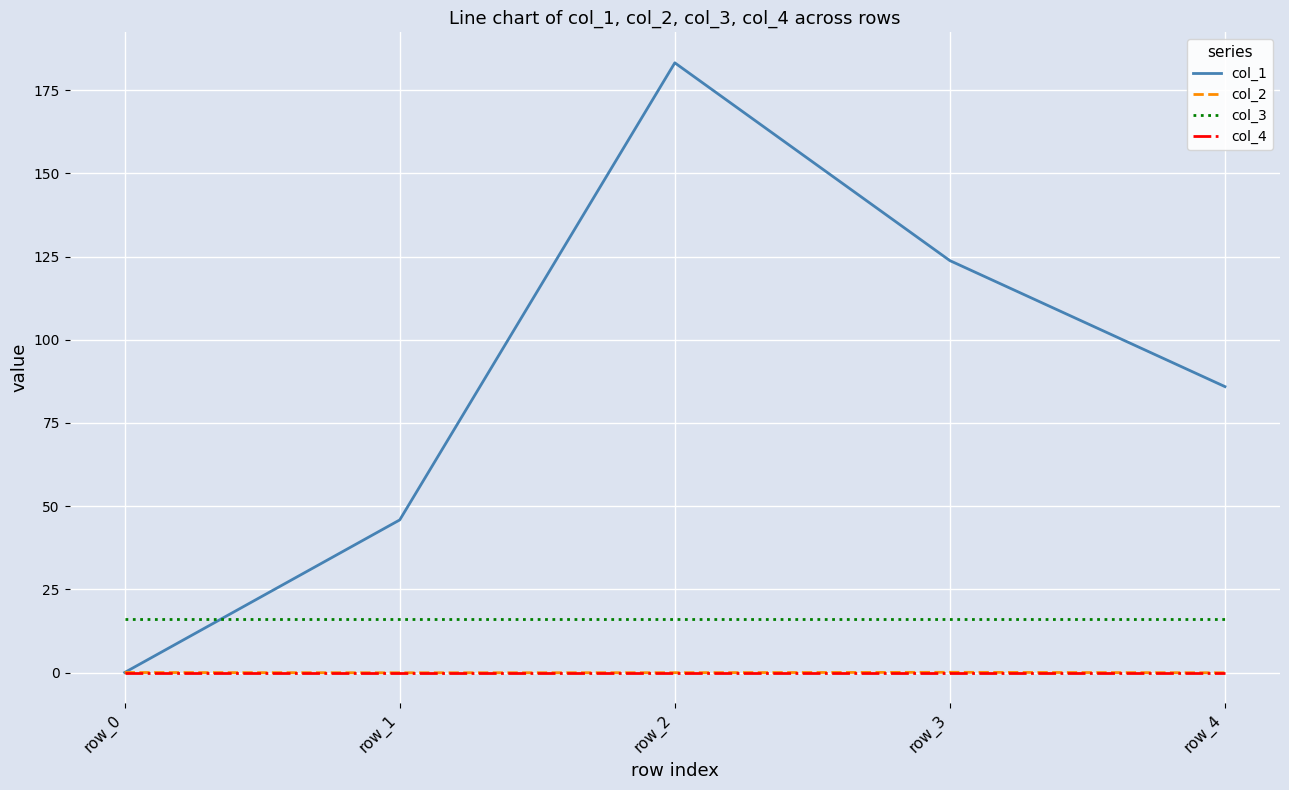

What is the difference between the highest and lowest values at row_1?

45.9